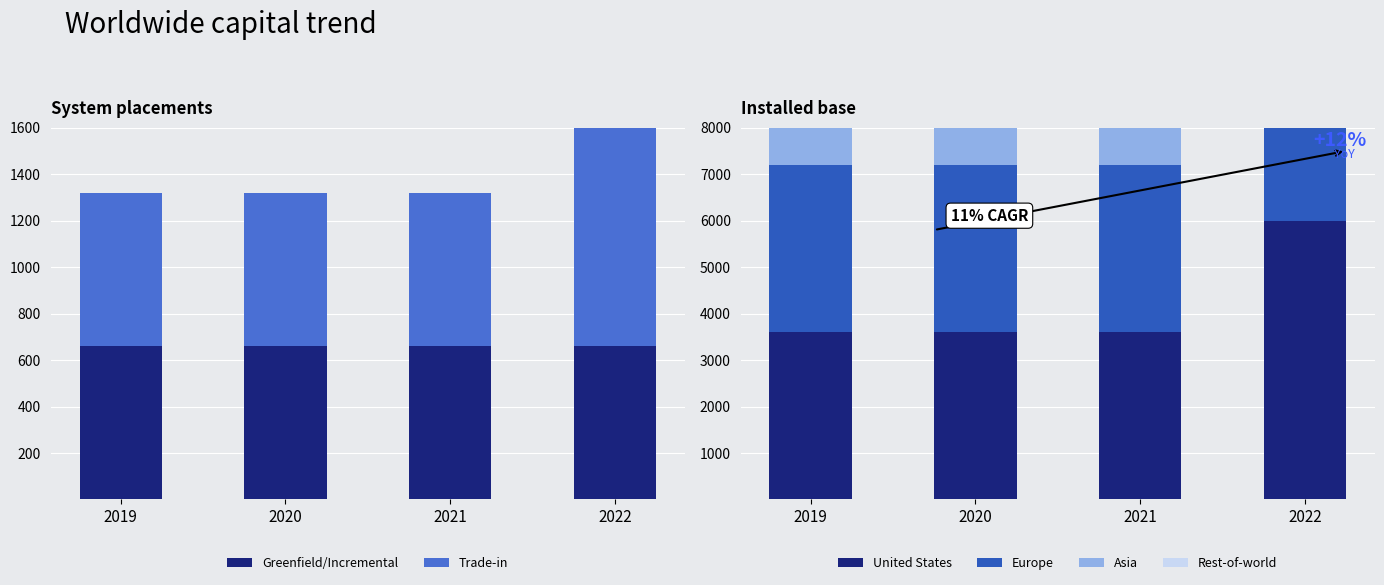

The Trade-in series shows 876 at 2020. True or false?

False